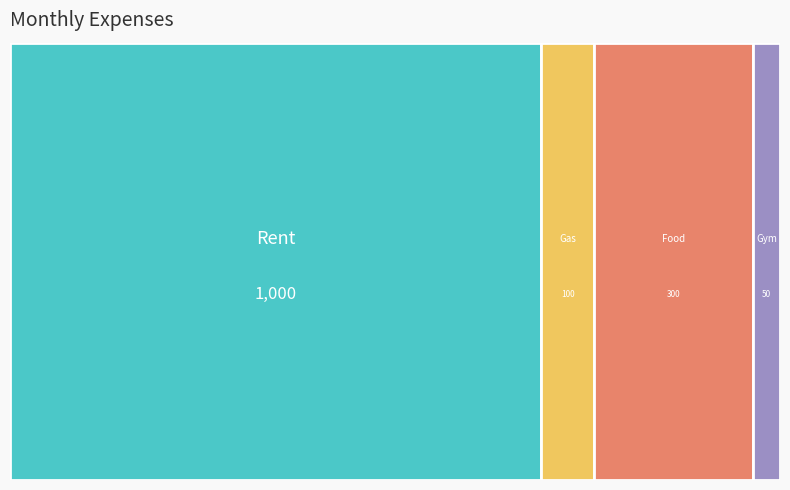

Reading left to right, extract all data points from this chart.

Rent=1000	Gas=100	Food=300	Gym=50